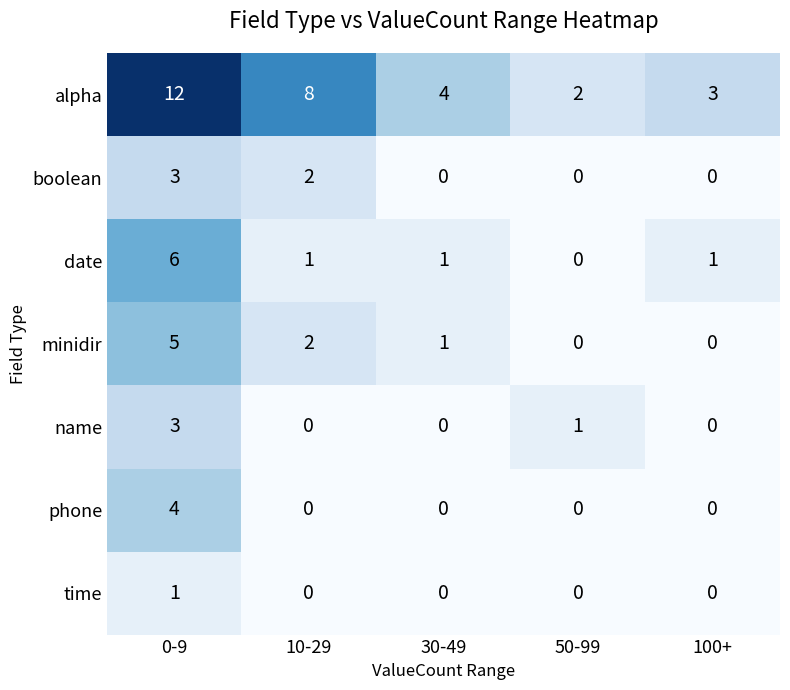

The alpha series shows 3 at 50-99. True or false?

False